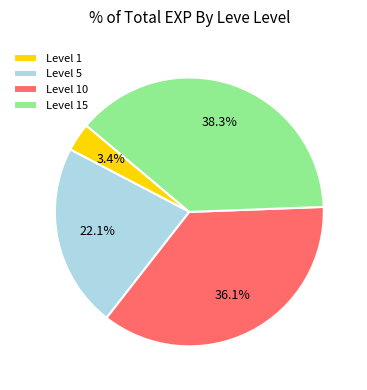

Is the sum of Level 10 and Level 5 greater than half?

Yes